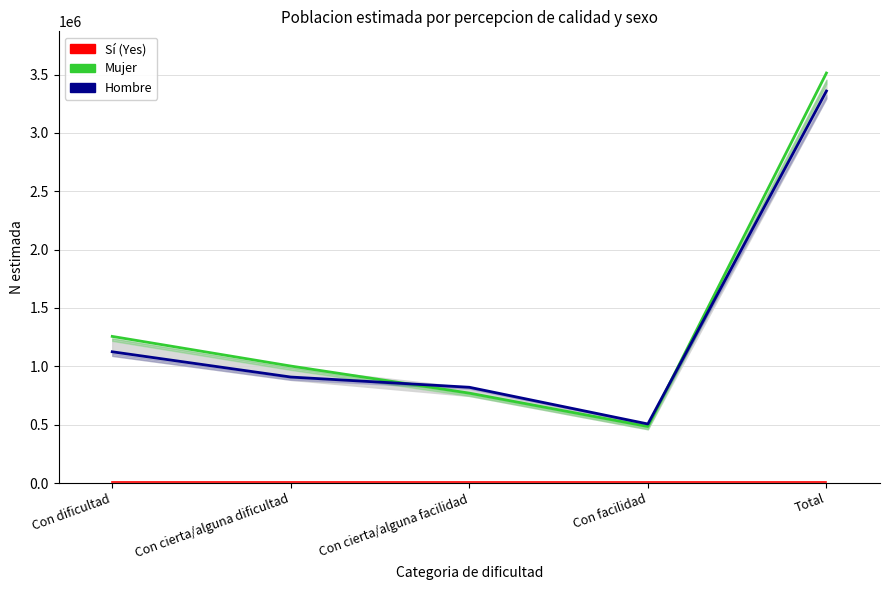

What is the value of the Mujer point at the 2nd from the left?

1002111